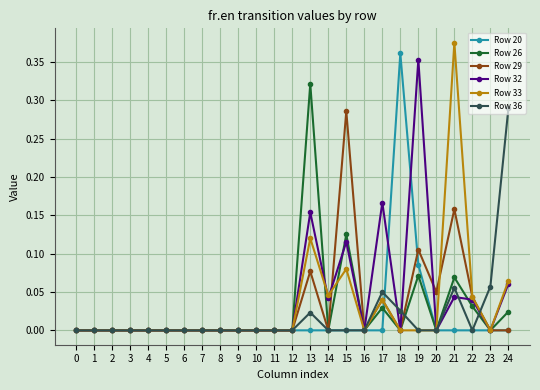

Is the value of Row 26 at 2 greater than the value of Row 32 at 22?

No